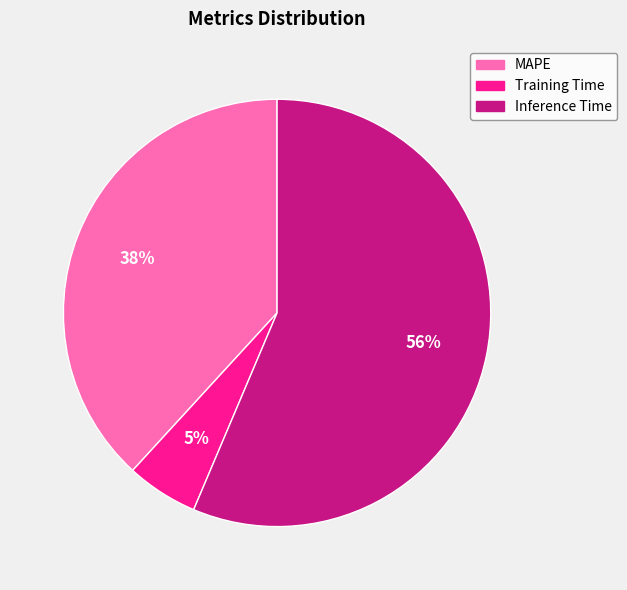

Is the sum of MAPE and Inference Time greater than half?

Yes